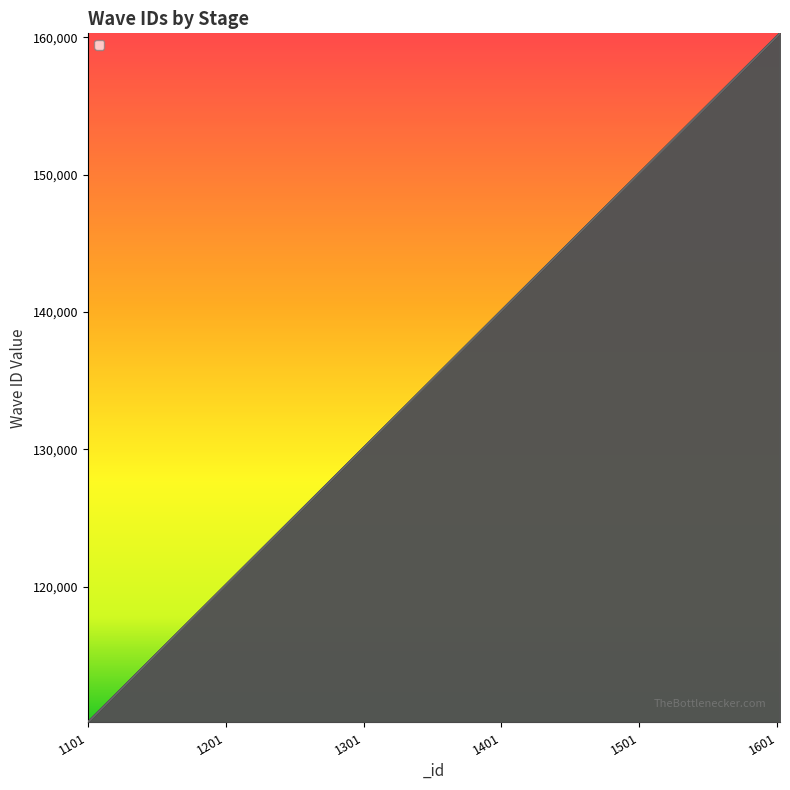

True or false: _waveID_1 and _waveID_3 intersect in this chart.

False